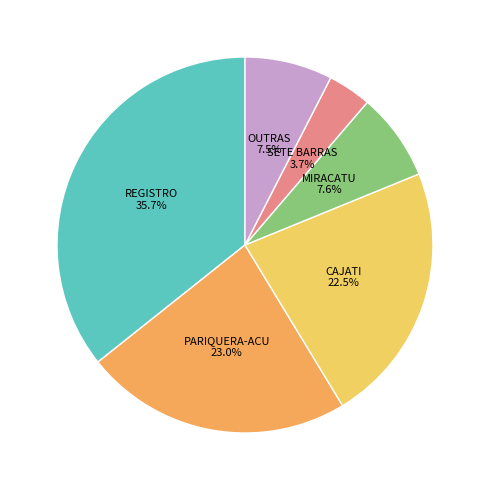

Which slice is the largest?

REGISTRO